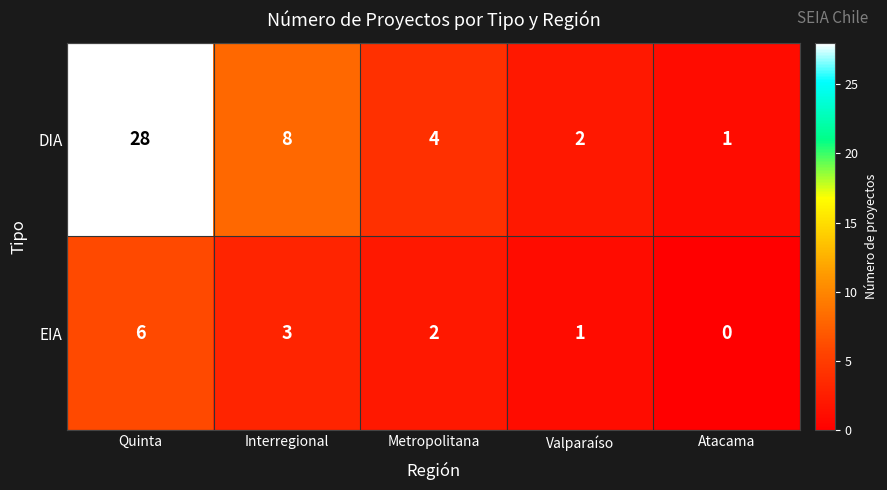

Rank the series by their average value, from lowest to highest.

EIA, DIA